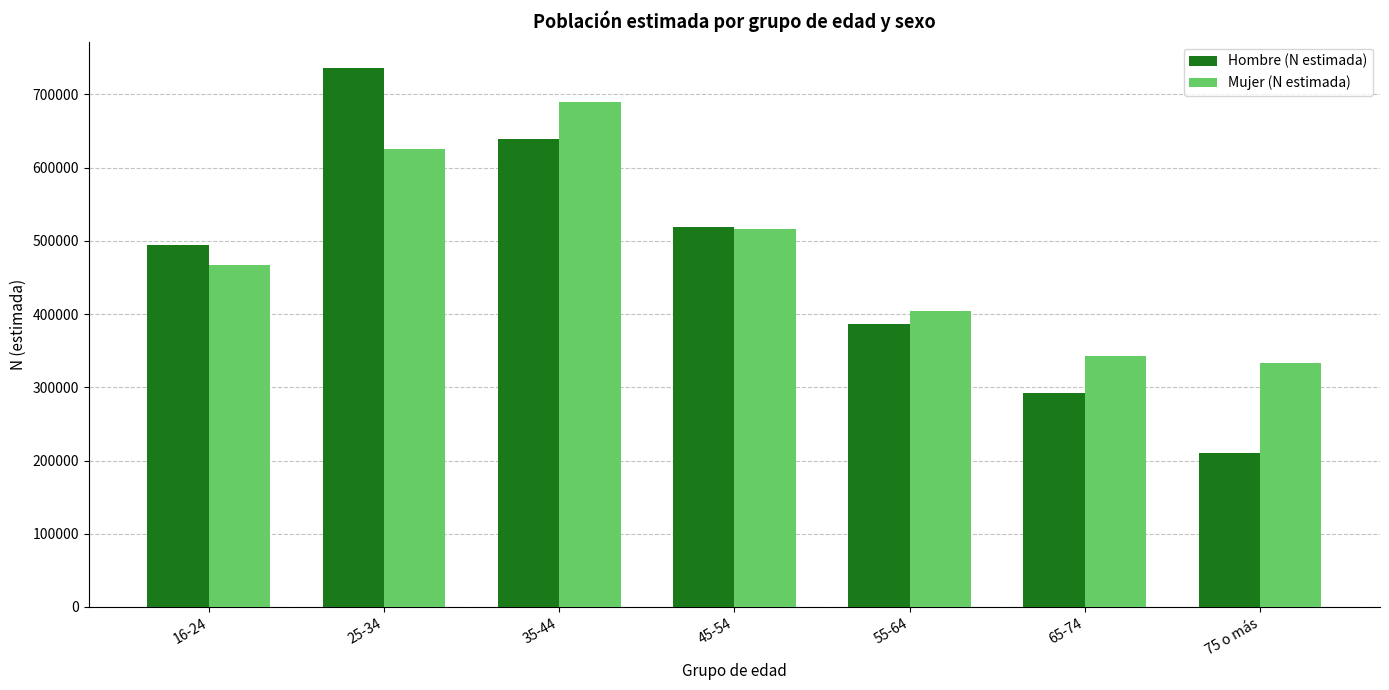

Are the bars horizontal?

No